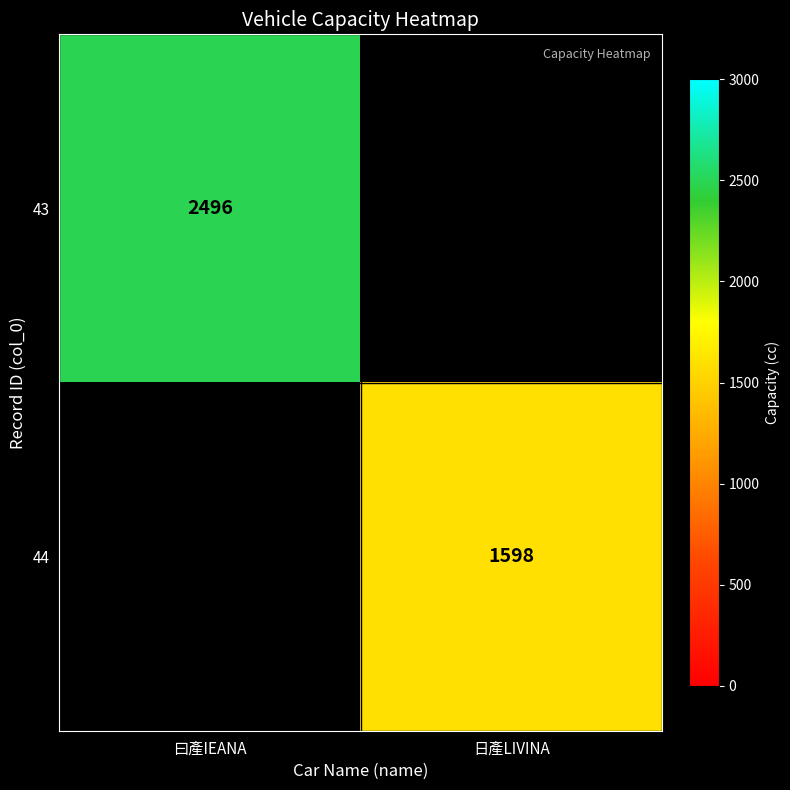

At how many categories does at least one series exceed 2054?

1